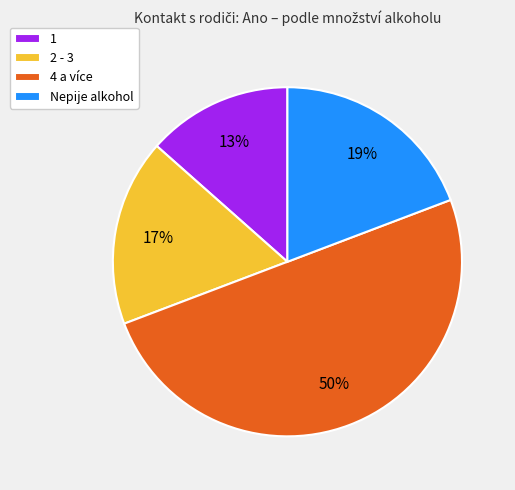

What is the ratio of the value at Nepije alkohol to the value at 2 - 3?

1.1